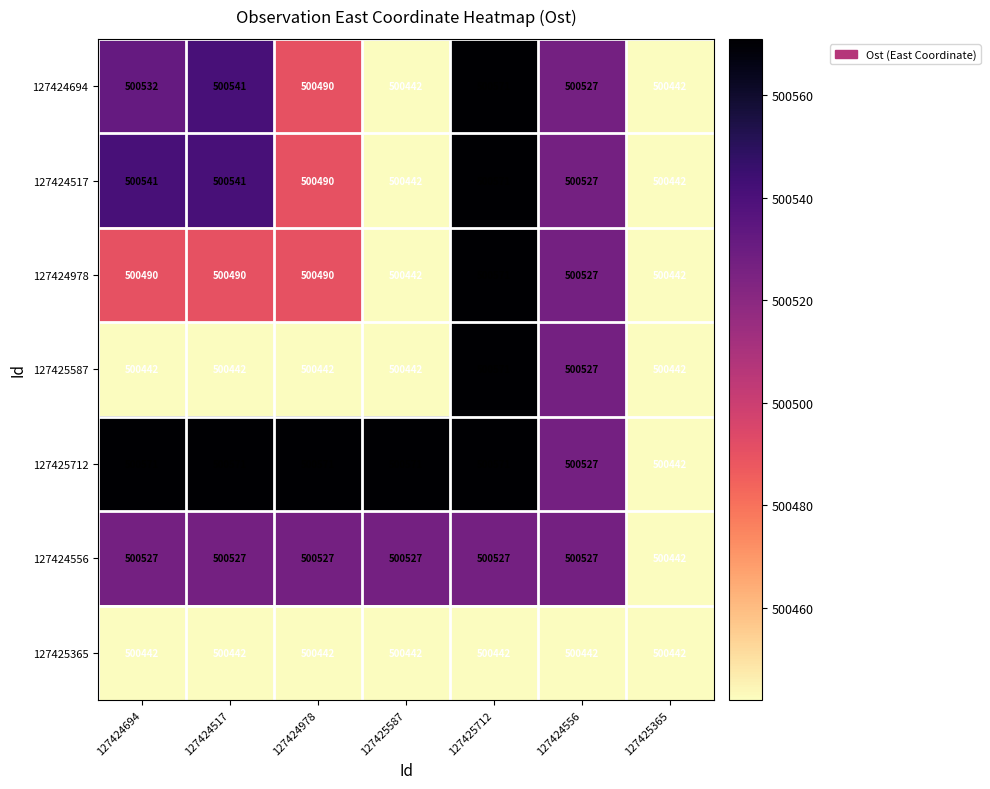

True or false: 127424556 has a value of 265143 at 127425712.

False